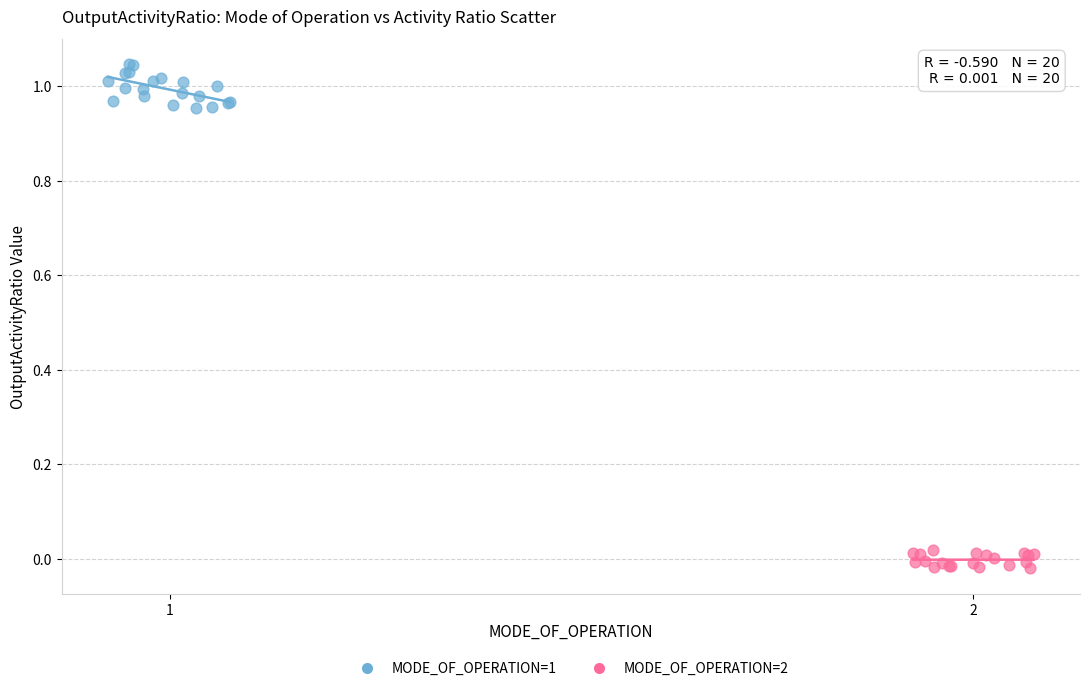

Which series reaches the minimum Y coordinate?

MODE_OF_OPERATION=2